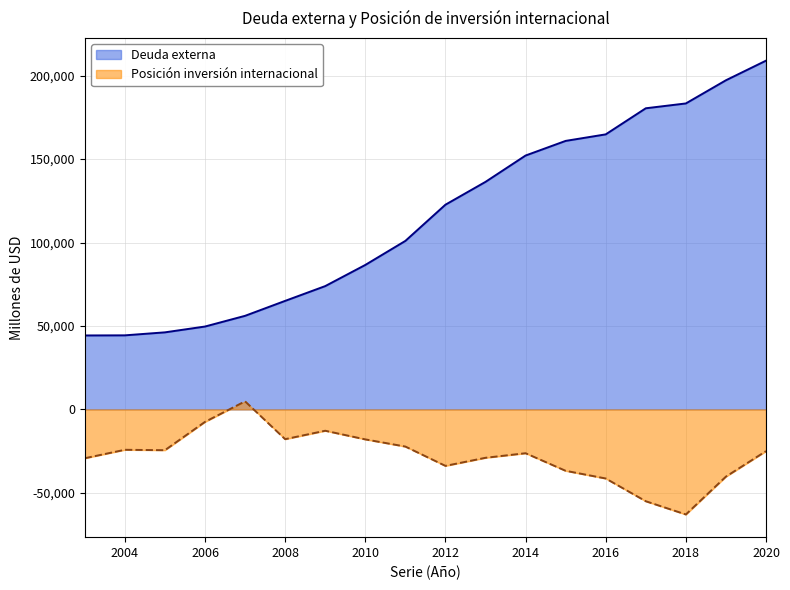

Does the chart have visible grid lines?

Yes